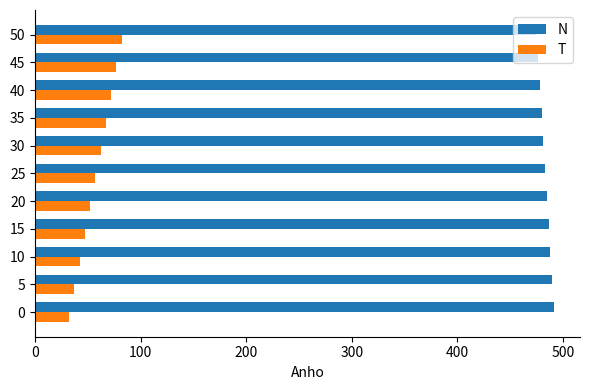

The value of N at 10 is 488.2. True or false?

True